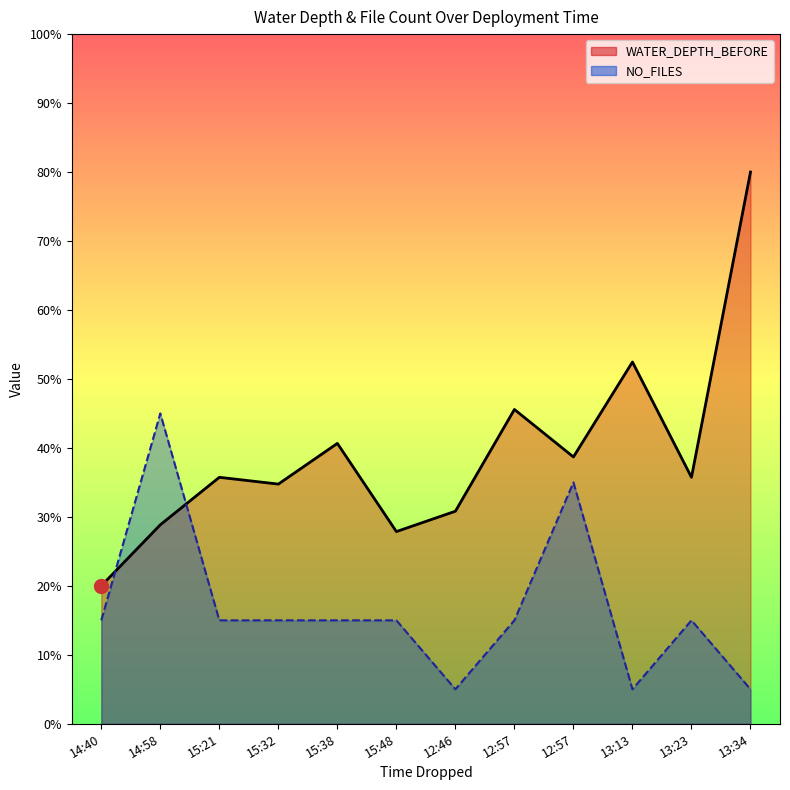

True or false: NO_FILES has a value of 8.8 at 15:32.

False